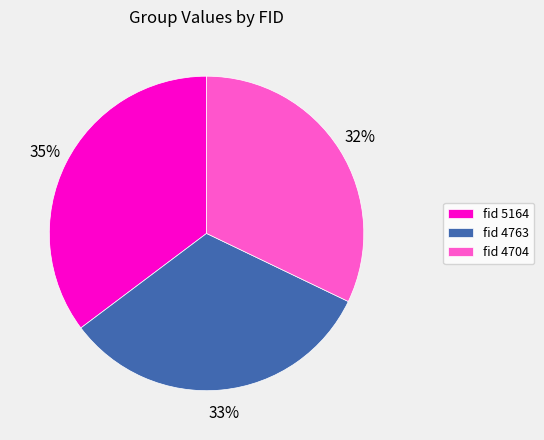

Do fid 4763 and fid 4704 together represent more than half of the pie?

Yes